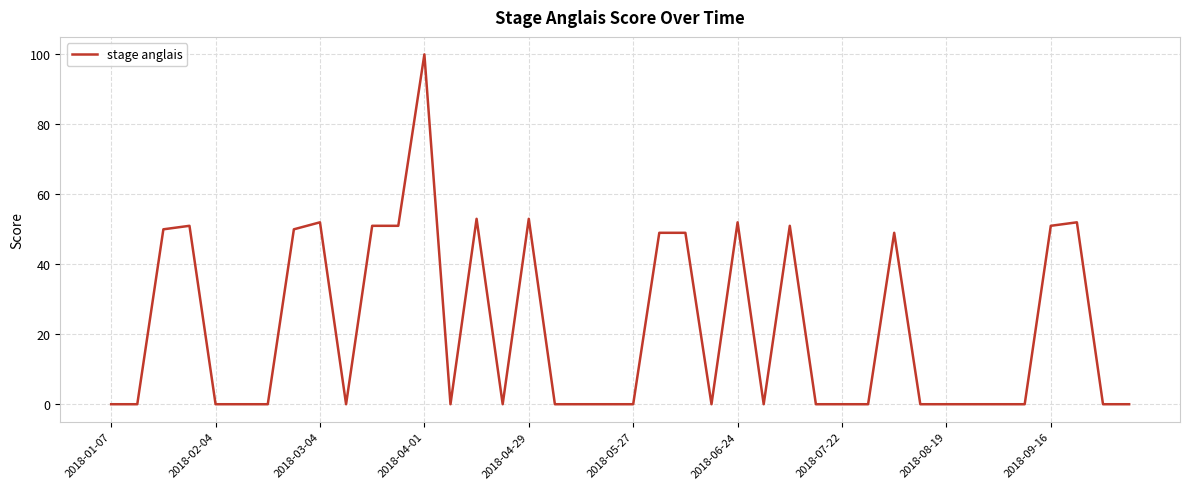

How many lines are shown in the chart?

1